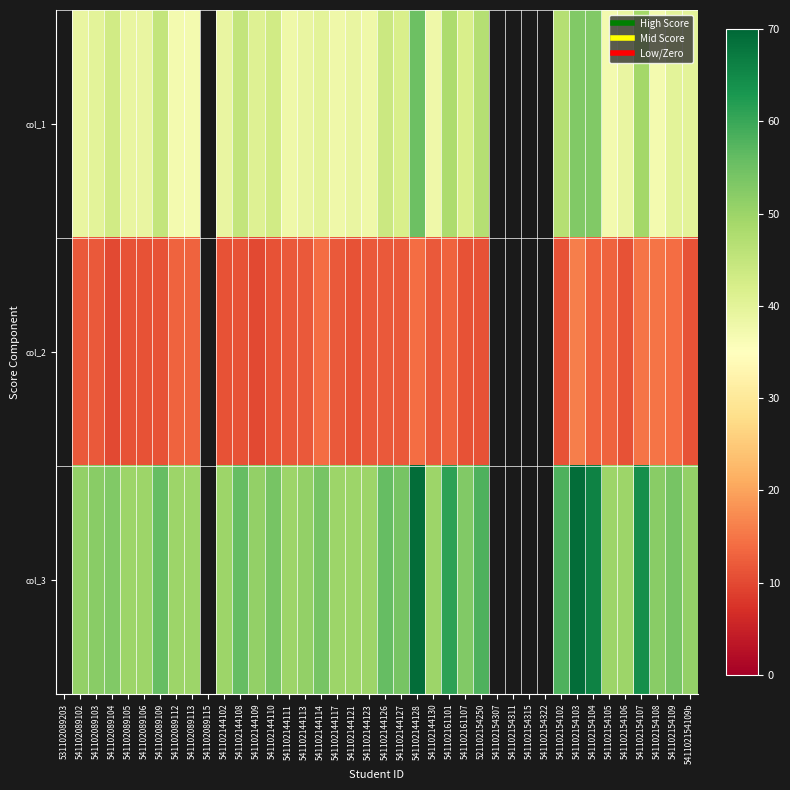

The col_2 series shows 12.0 at 541102144113. True or false?

True